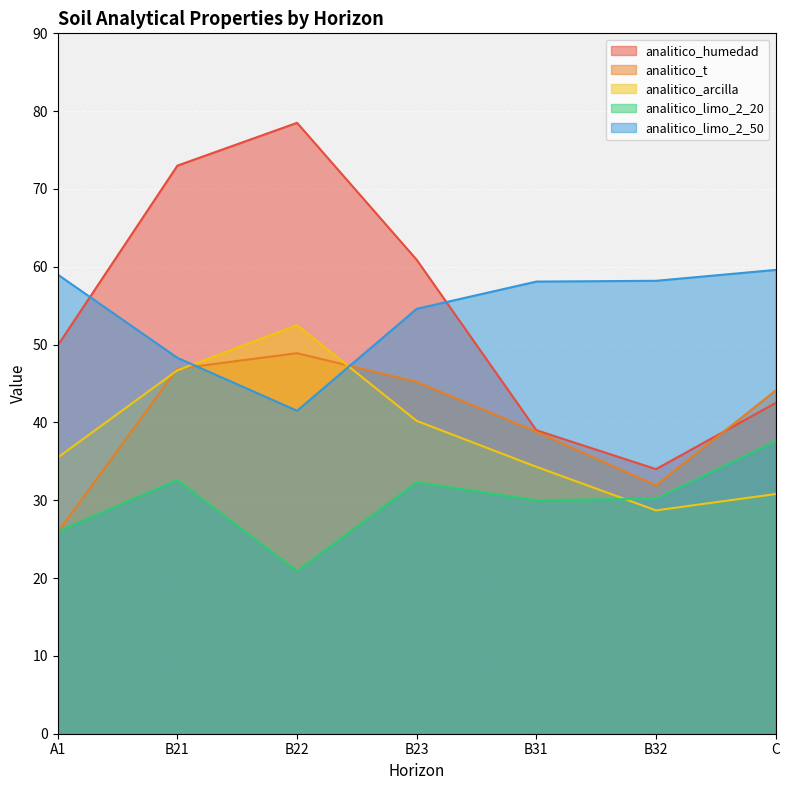

What is the label of the 1st point from the right?

C